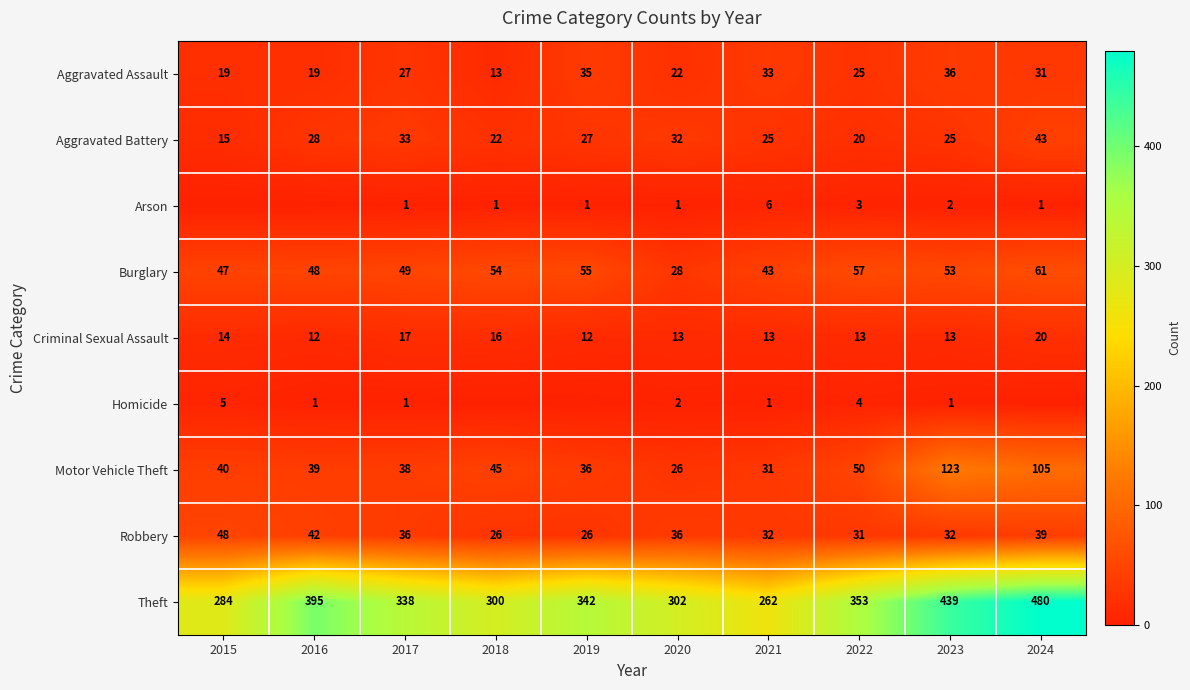

At which category is the sum across all series the highest?

2024